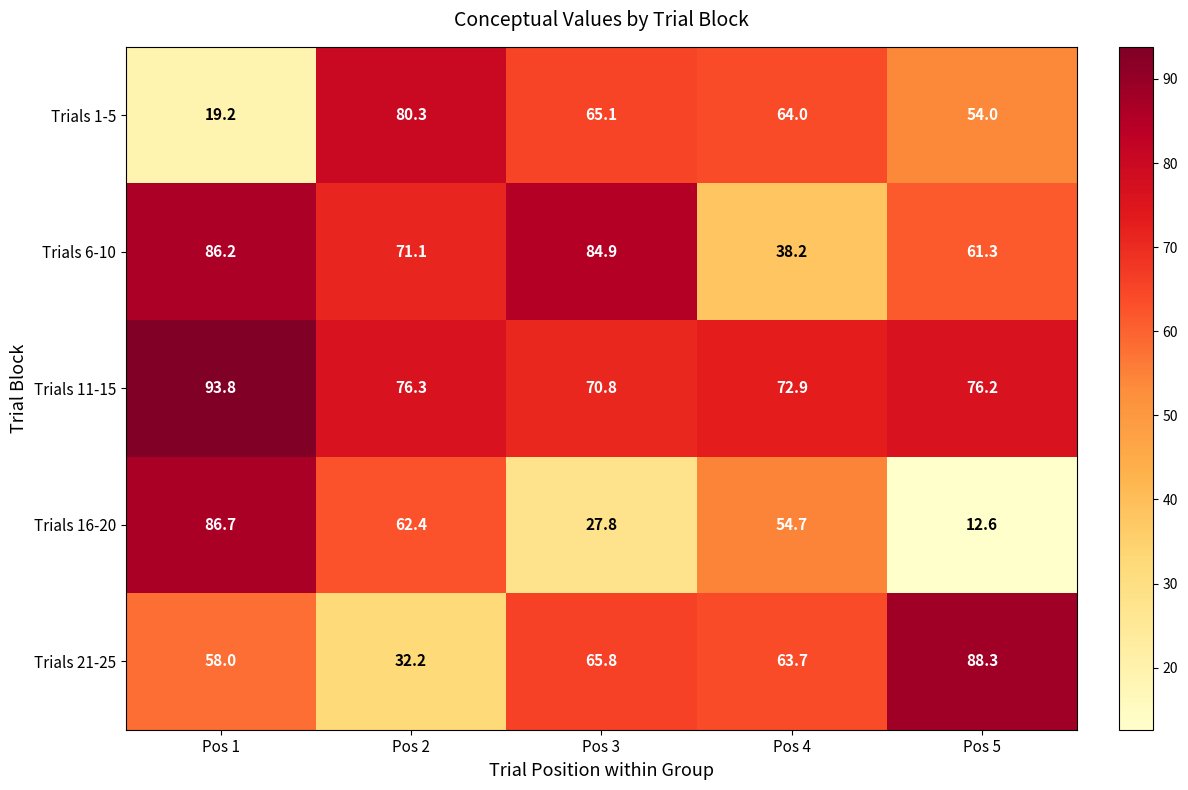

Rank the series at Pos 2 from highest to lowest value.

Trials 1-5, Trials 11-15, Trials 6-10, Trials 16-20, Trials 21-25